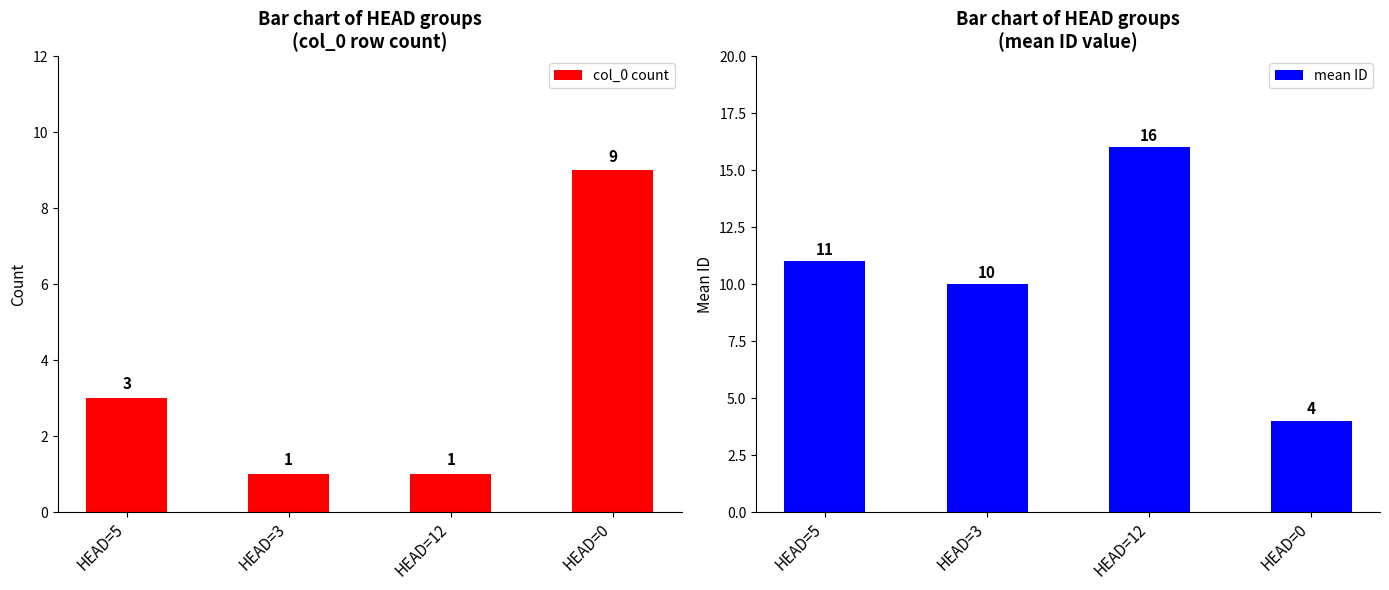

The col_0 count series shows 2 at HEAD=3. True or false?

False